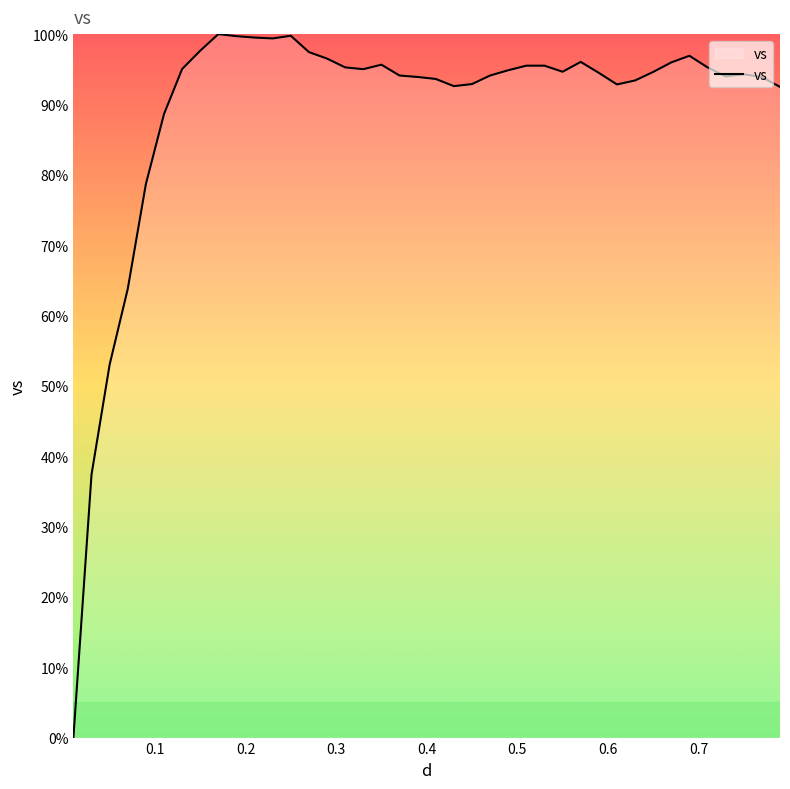

What is the maximum value shown in the chart?

100.0